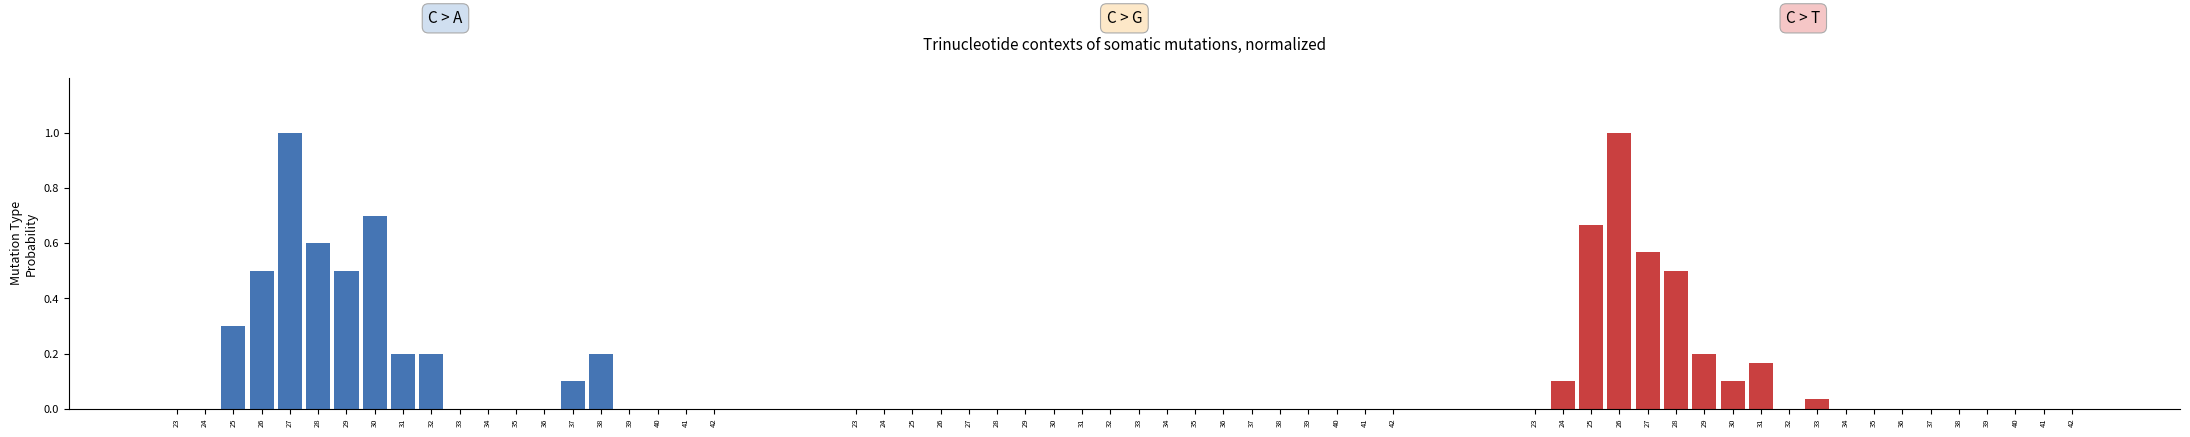

Does the chart contain stacked bars?

No